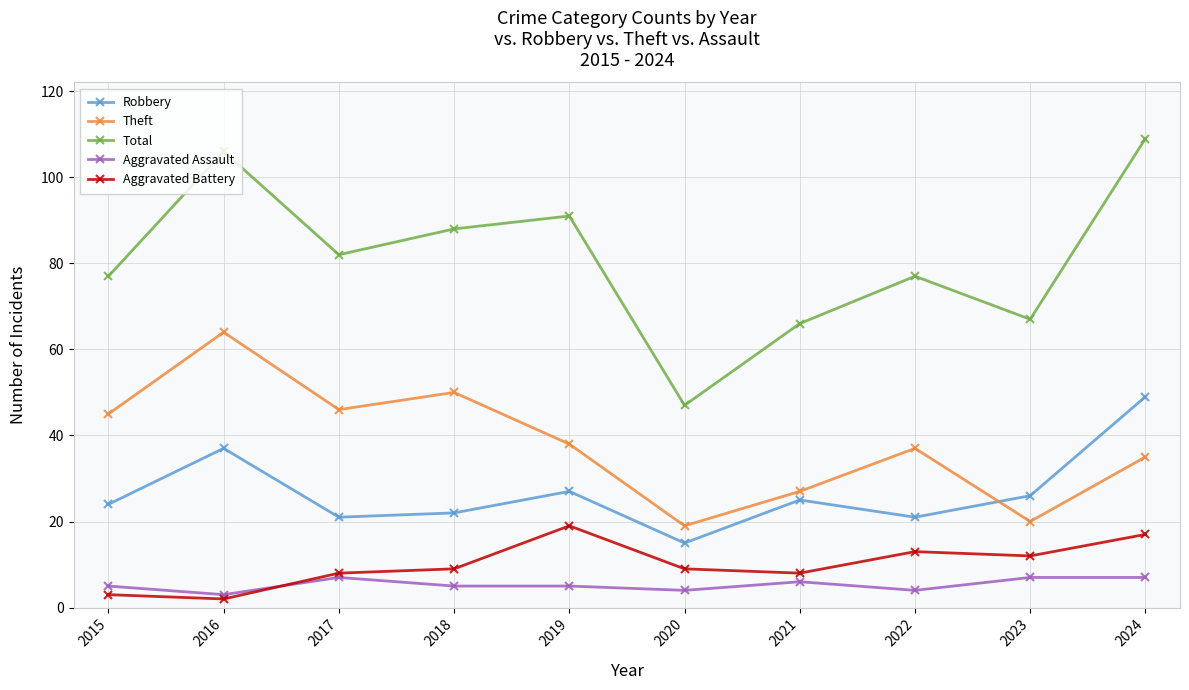

Reading left to right, extract all data points from this chart.

Robbery: 24	37	21	22	27	15	25	21	26	49
Theft: 45	64	46	50	38	19	27	37	20	35
Total: 77	106	82	88	91	47	66	77	67	109
Aggravated Assault: 5	3	7	5	5	4	6	4	7	7
Aggravated Battery: 3	2	8	9	19	9	8	13	12	17